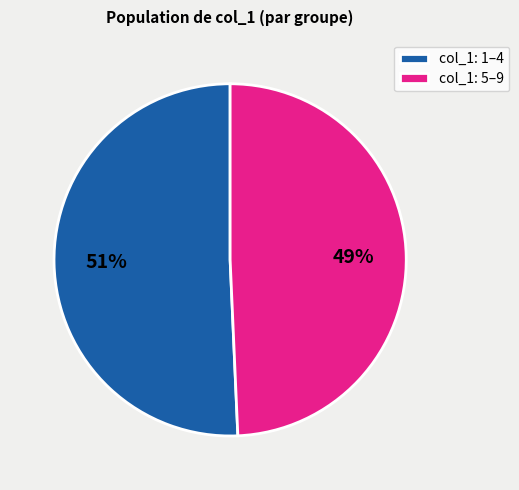

Rank the categories by value from highest to lowest.

col_1: 1–4, col_1: 5–9